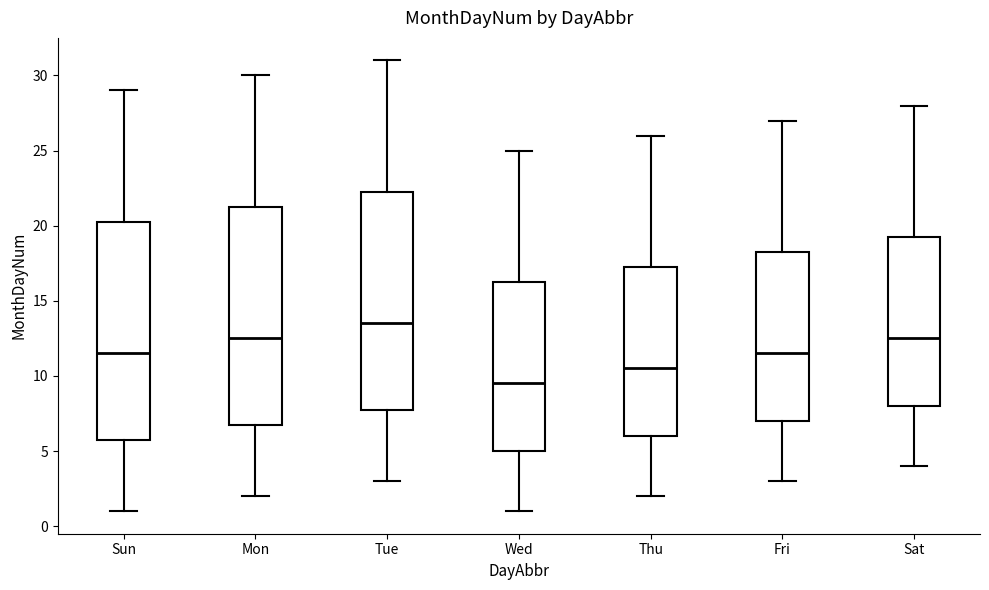

Where is the upper edge of the box for Tue on the y-axis? The values are not printed on the chart, so give them approximately, as read against the axis.

22.5